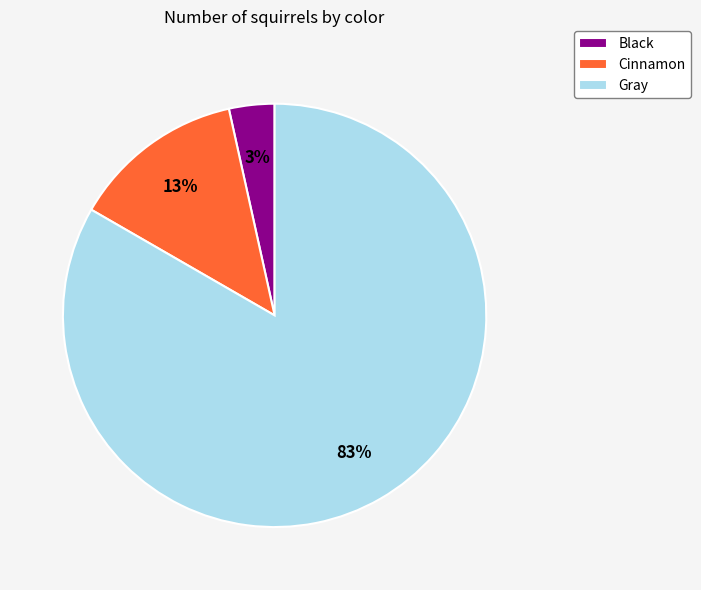

Which slice is the largest?

Gray